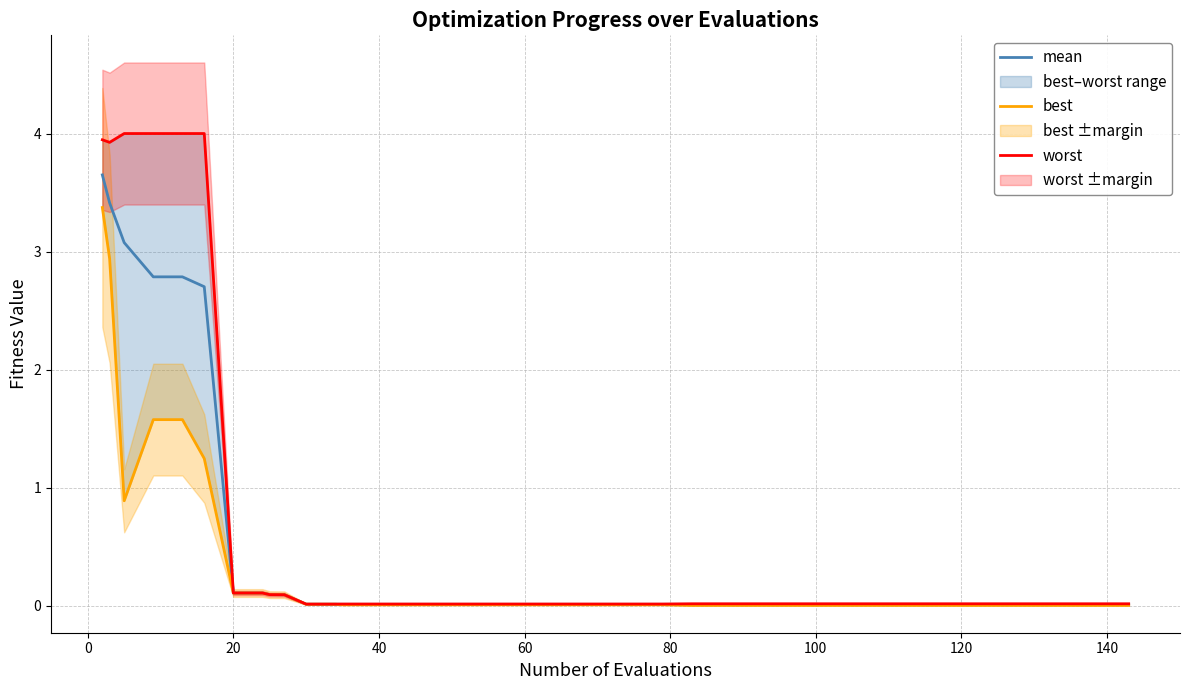

Rank the series by their average value, from lowest to highest.

best, mean, worst